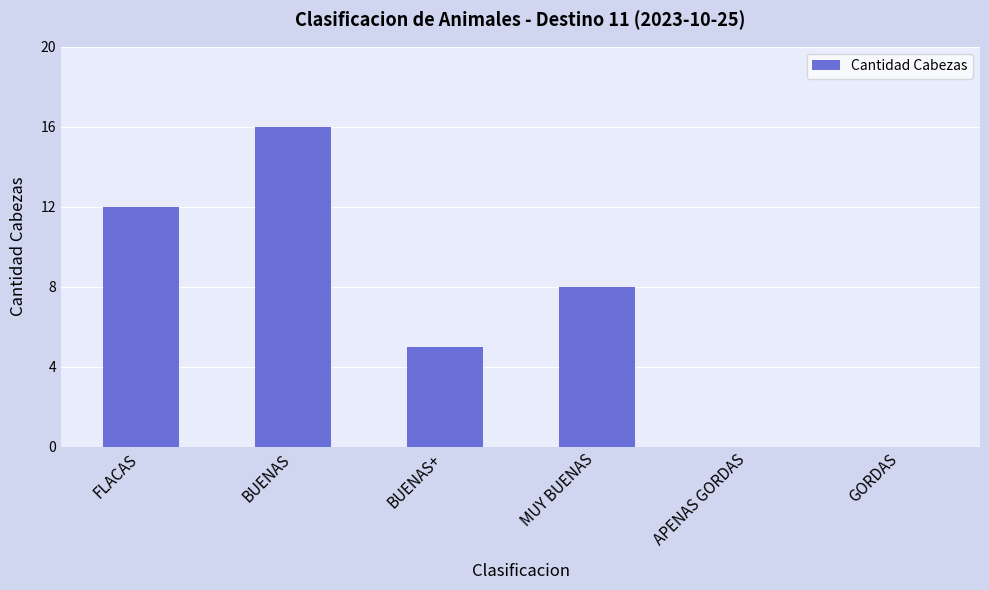

Reading left to right, what are all the values shown in this chart?

12	16	5	8	0	0